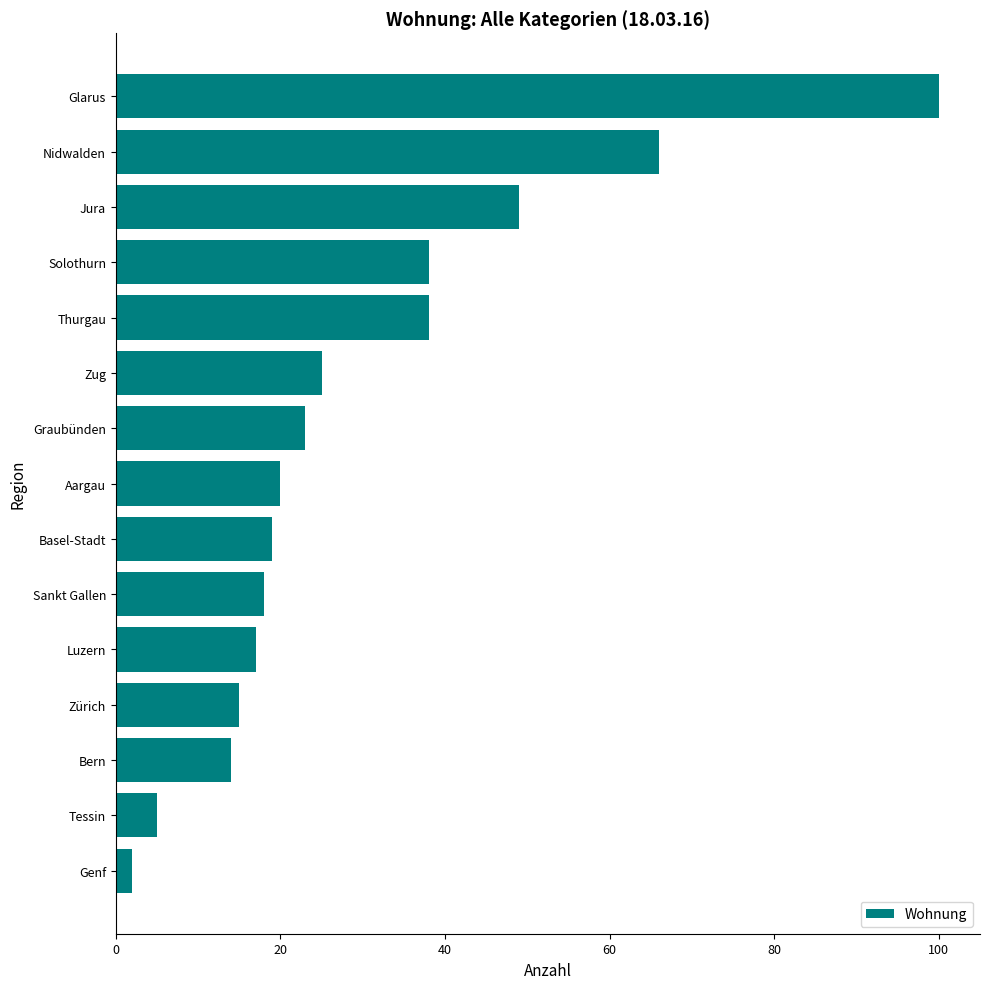

What is the value of the 10th bar from the top?

18